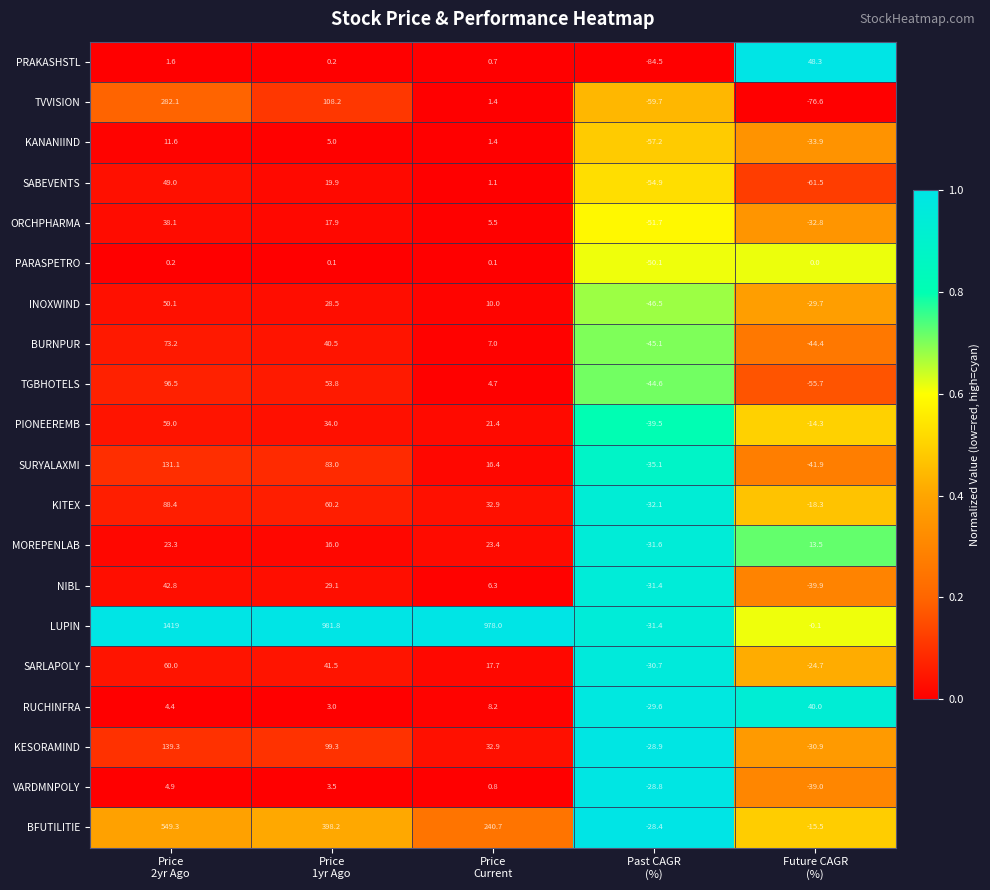

What is the average value of the RUCHINFRA series?

5.2